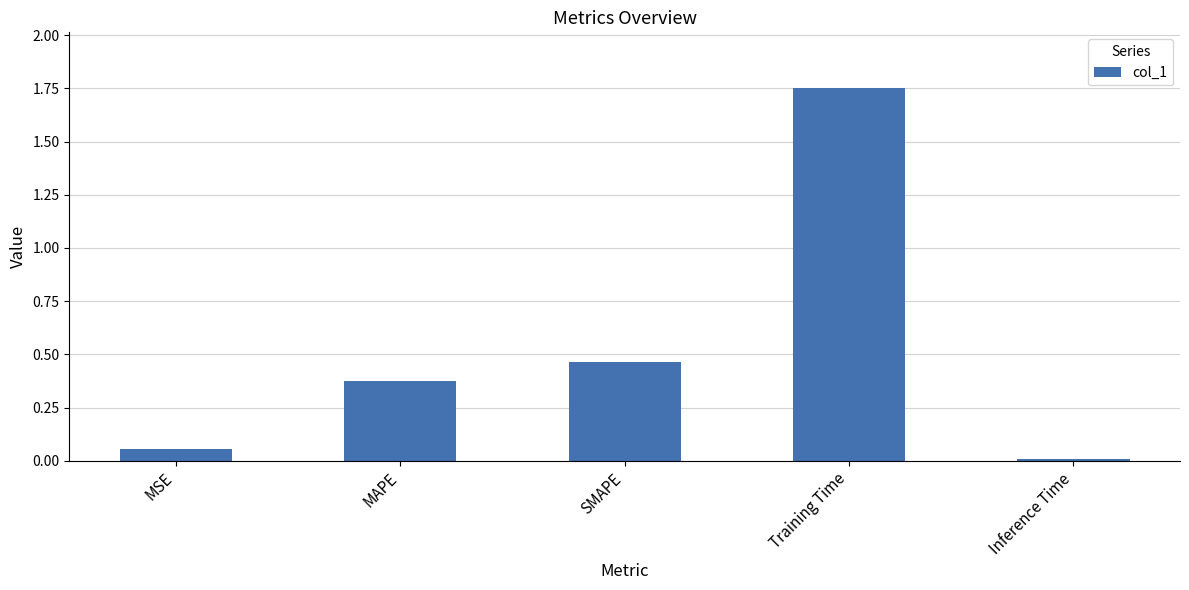

List the labels in order of value, largest first.

Training Time, SMAPE, MAPE, MSE, Inference Time